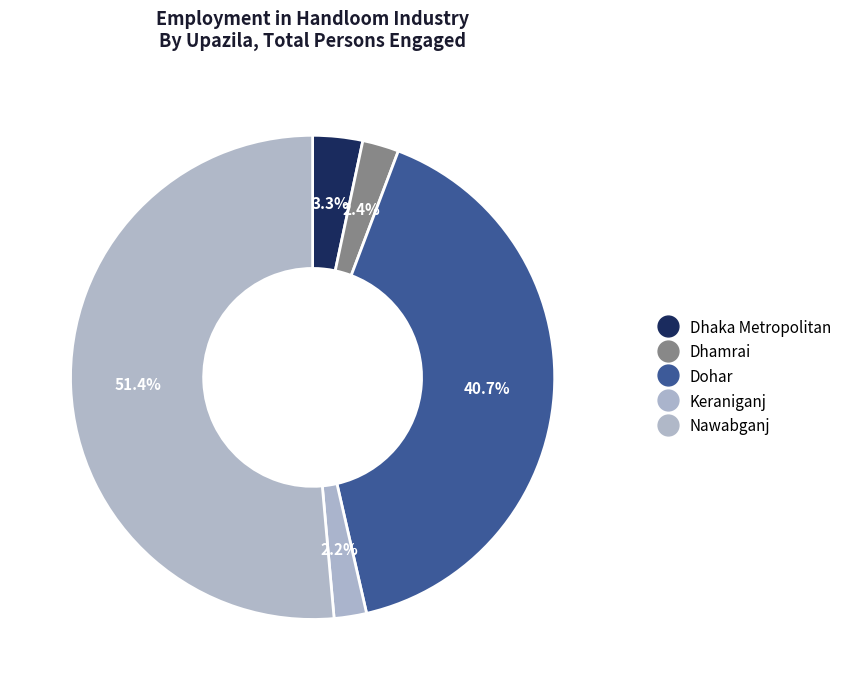

Rank the categories by value from highest to lowest.

Nawabganj, Dohar, Dhaka Metropolitan, Dhamrai, Keraniganj